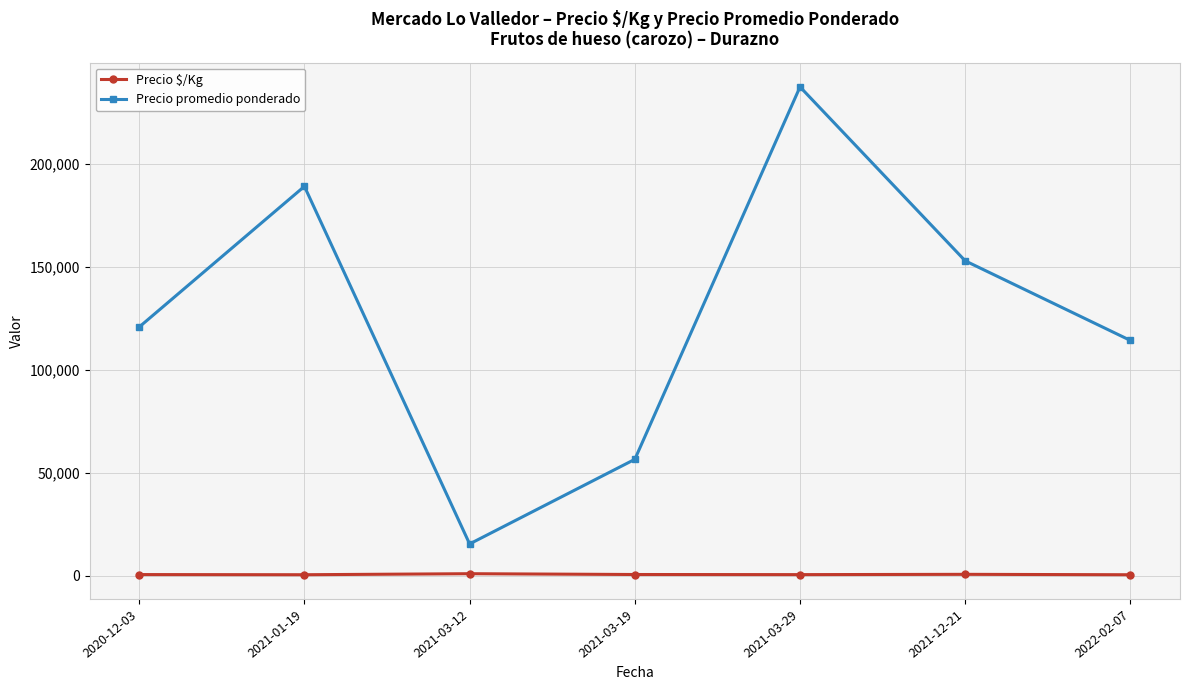

How many values in the Precio $/Kg series are below 621?

3